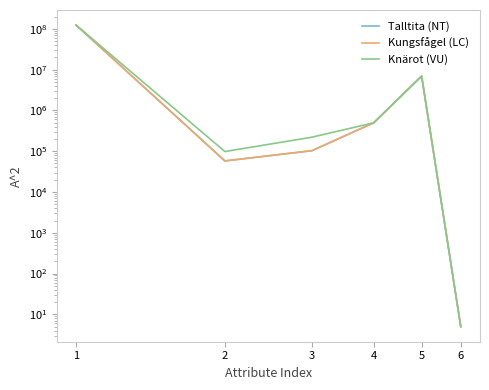

What are all the series names shown in the legend?

Talltita (NT), Kungsfågel (LC), Knärot (VU)